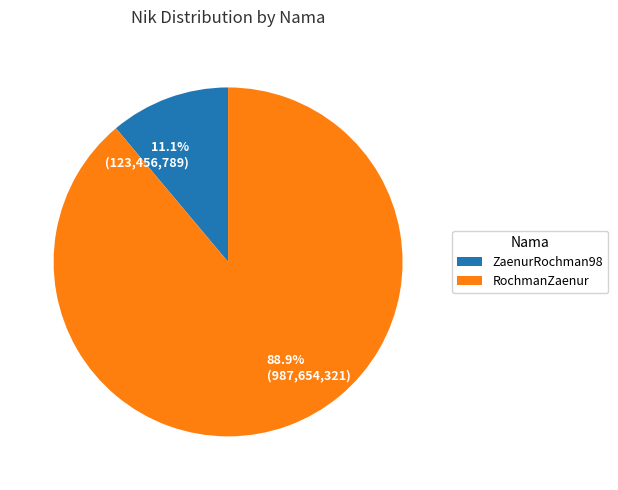

To the nearest percent, what is the difference between the largest and smallest slice percentages?

78%